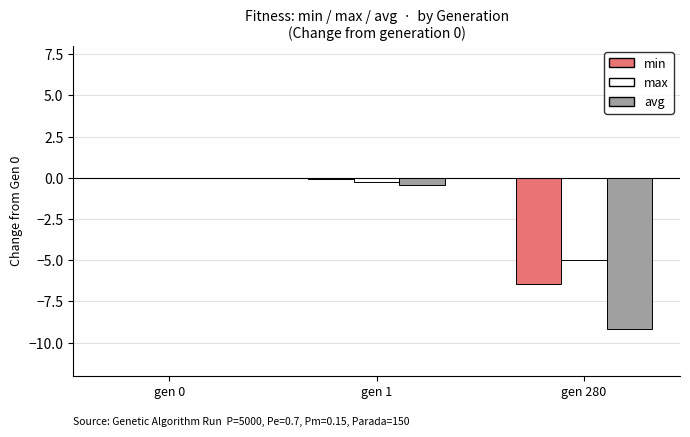

Which series changed the most between gen 1 and gen 280?

avg